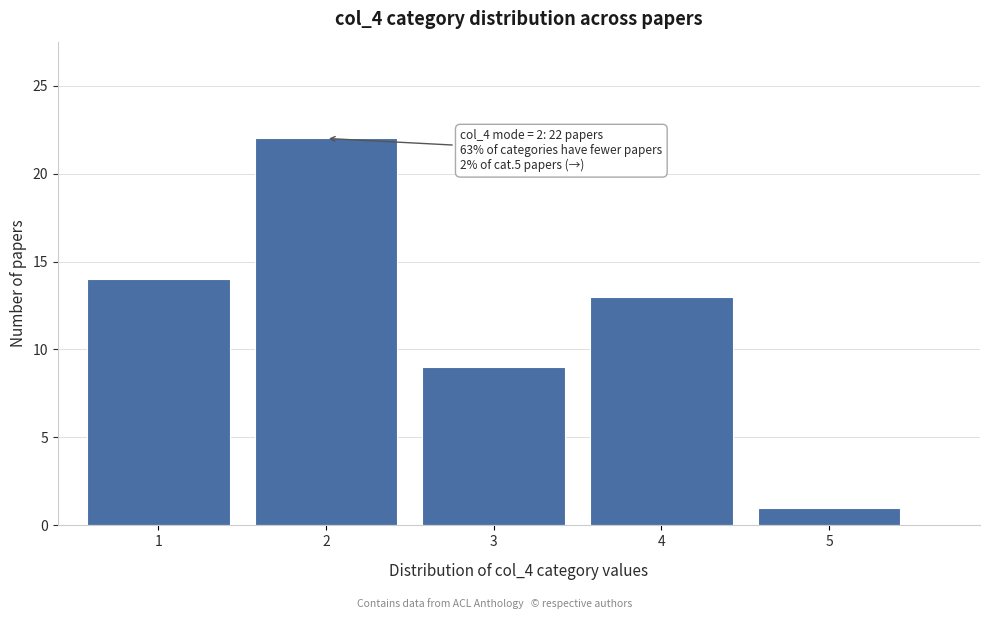

Which range on the x-axis has the tallest bar?

1.5 to 2.5